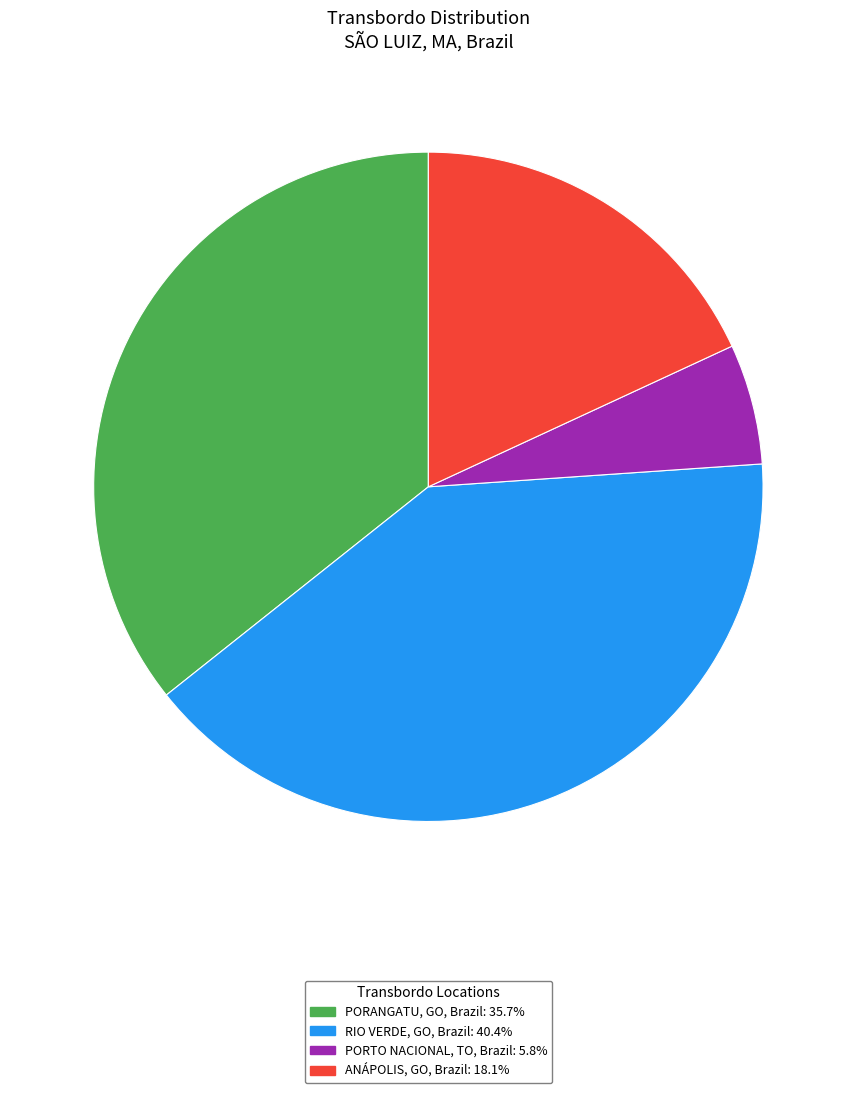

Is there a majority slice in this chart?

No